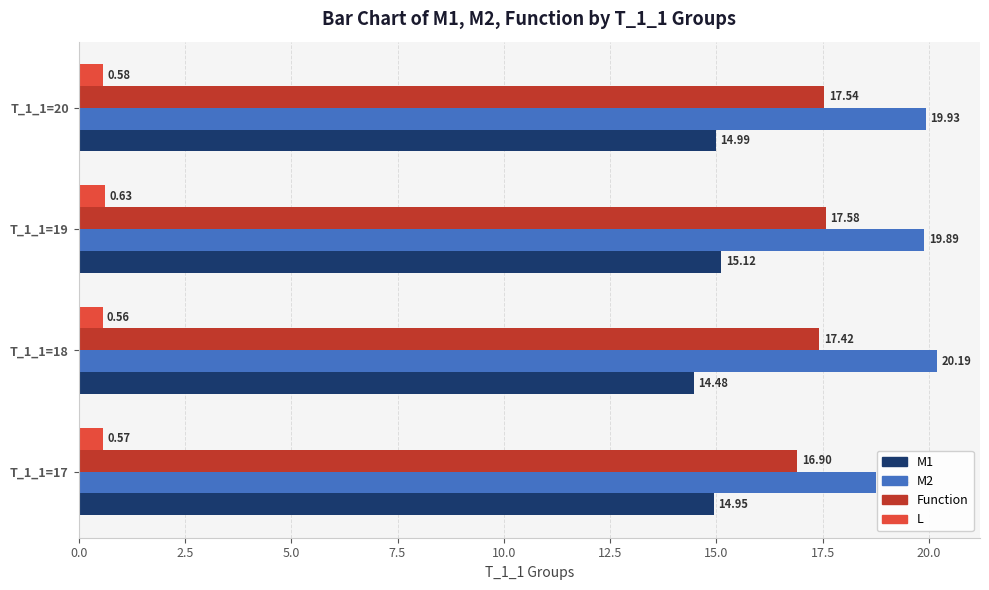

Is the value of Function at T_1_1=20 greater than the value of M1 at T_1_1=17?

Yes